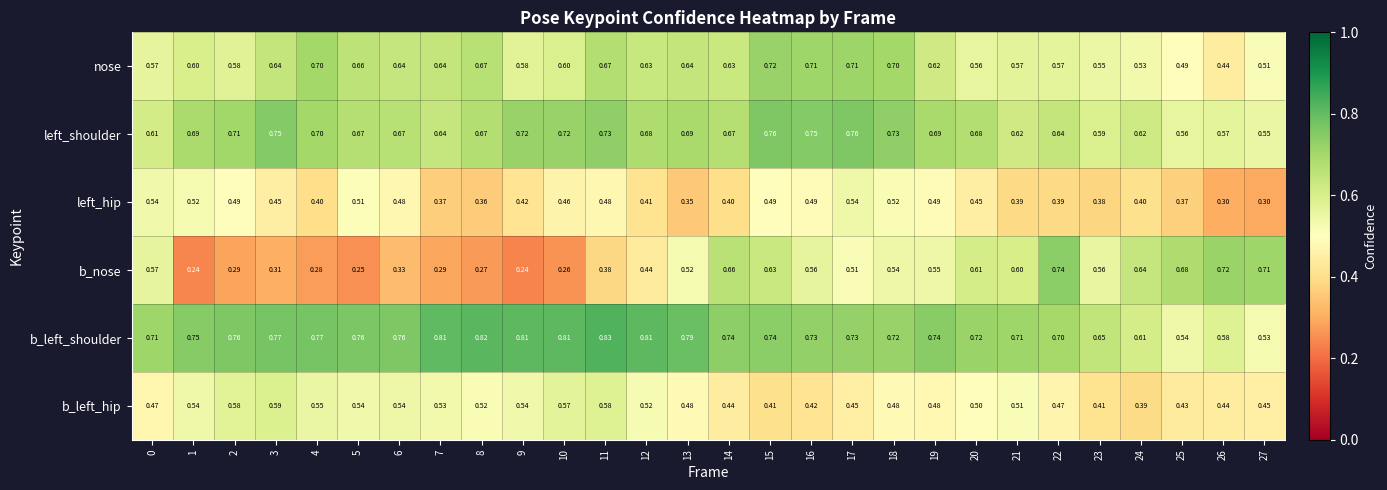

List the series in order of their peak value, lowest first.

left_hip, b_left_hip, nose, b_nose, left_shoulder, b_left_shoulder